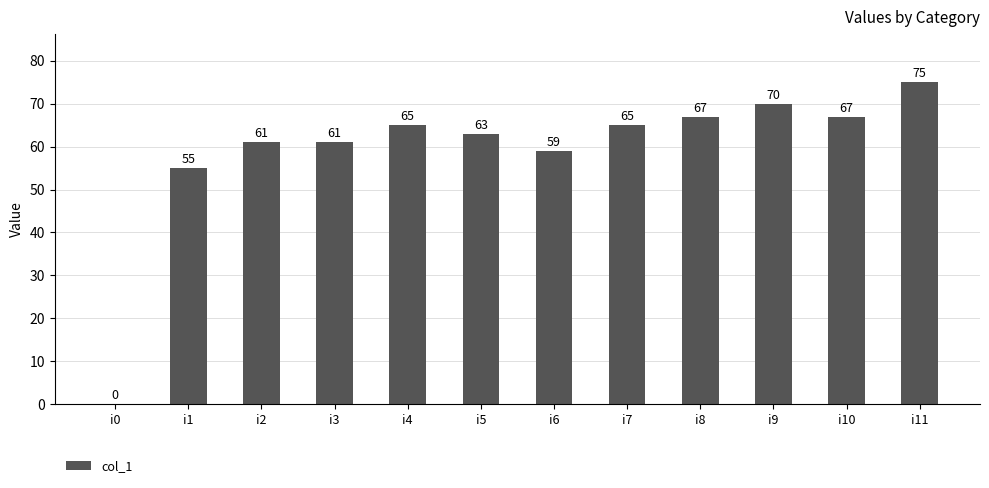

Is it true that the value at i11 is 99?

False